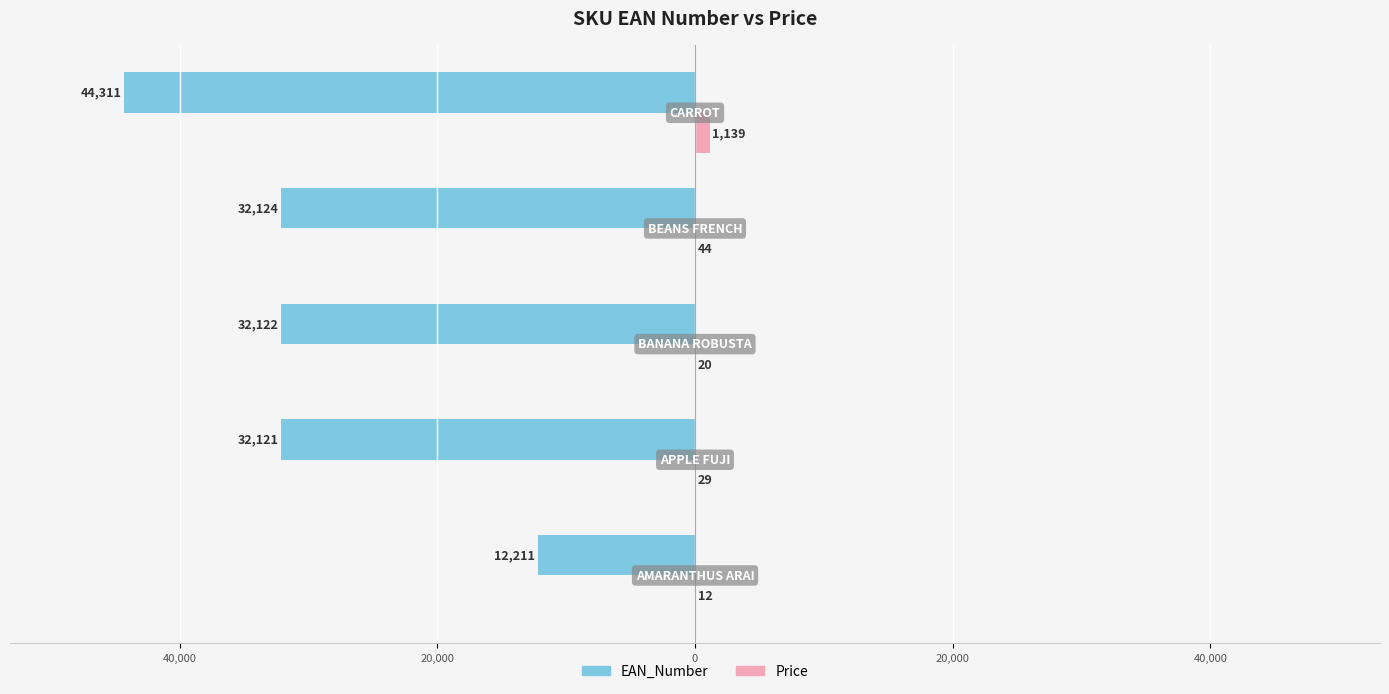

What are all the series names shown in the legend?

EAN_Number, Price